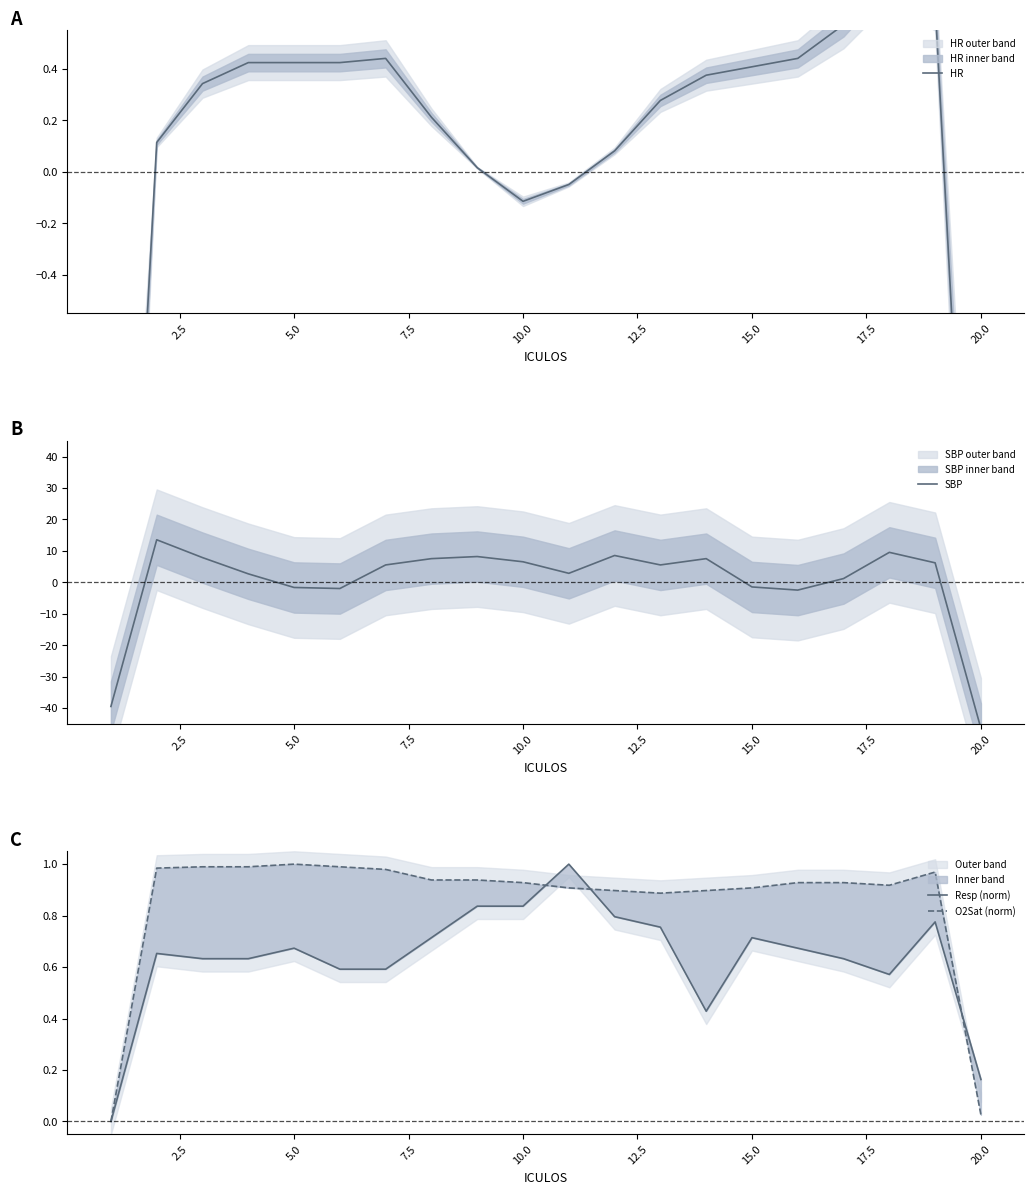

How many lines are shown in the chart?

4